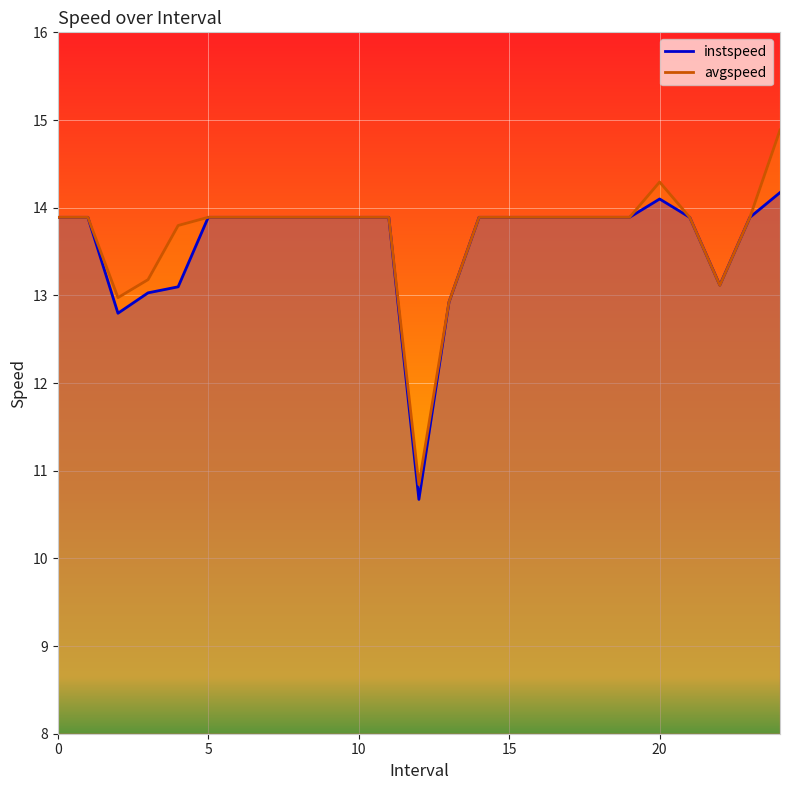

What is the sum of the avgspeed values at 0 and 24.0?

28.8